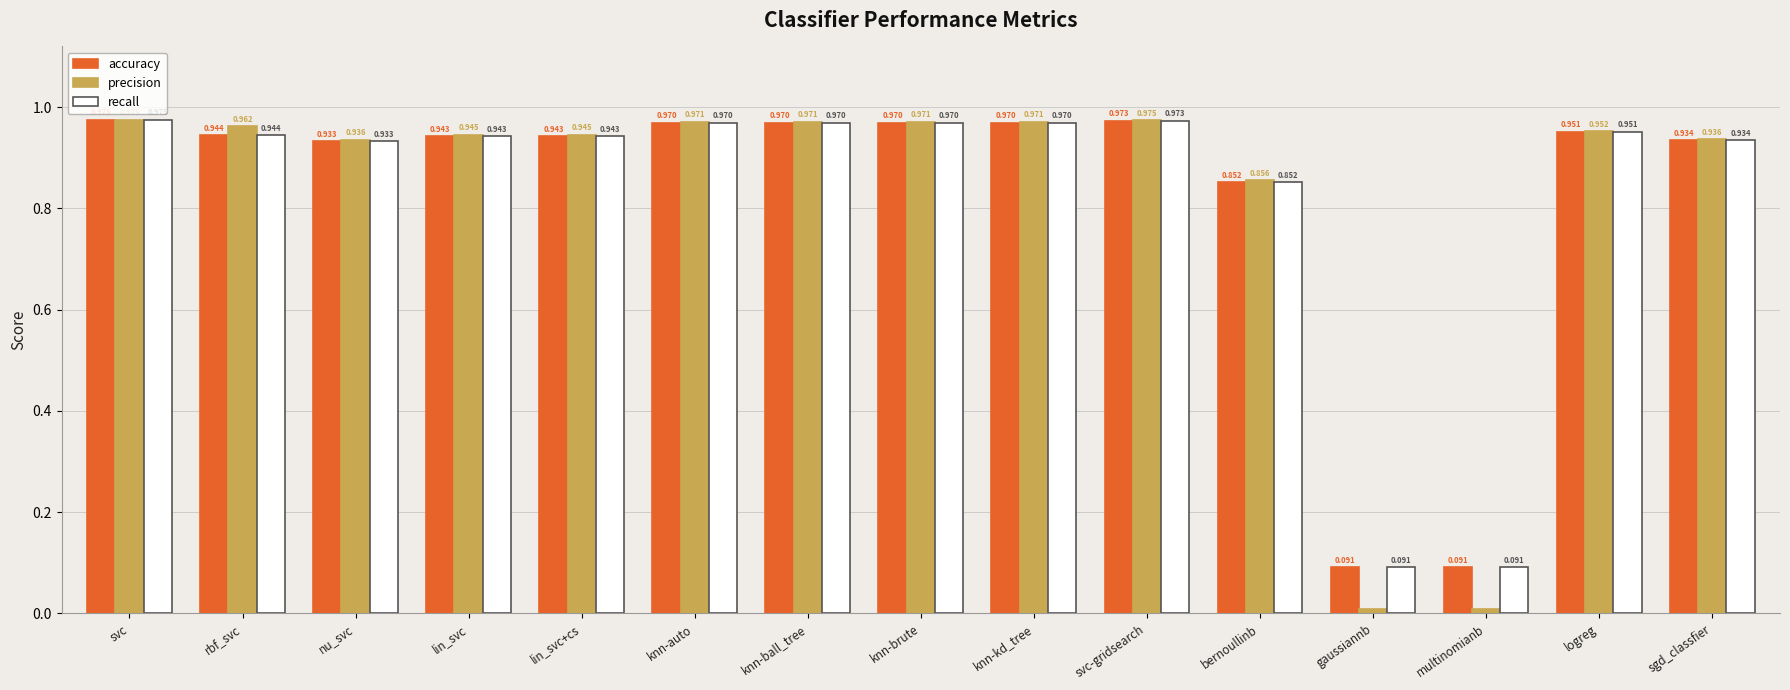

Which series has the largest range (max minus min)?

precision